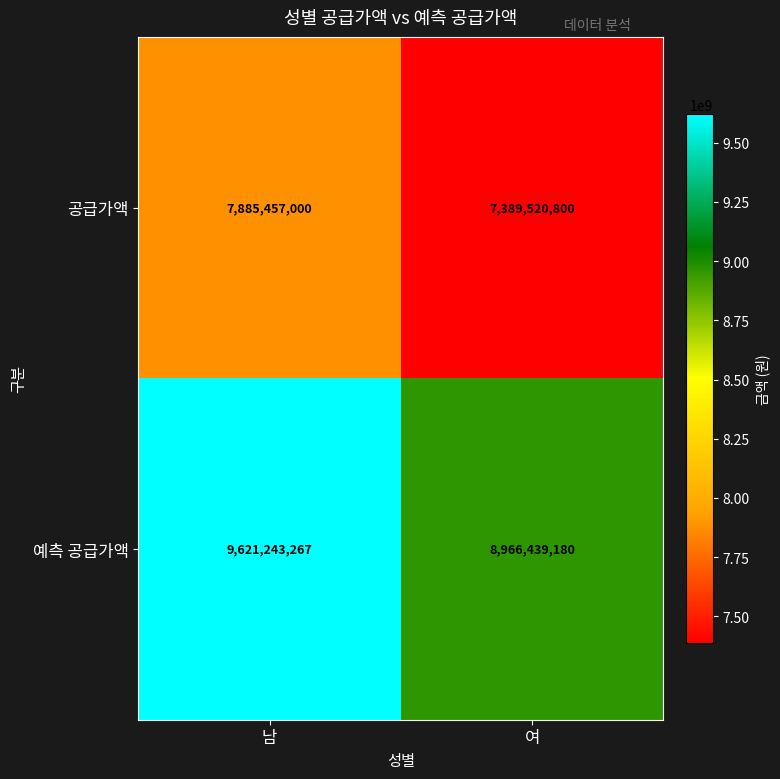

The 예측 공급가액 series shows 9621243267 at 남. True or false?

True